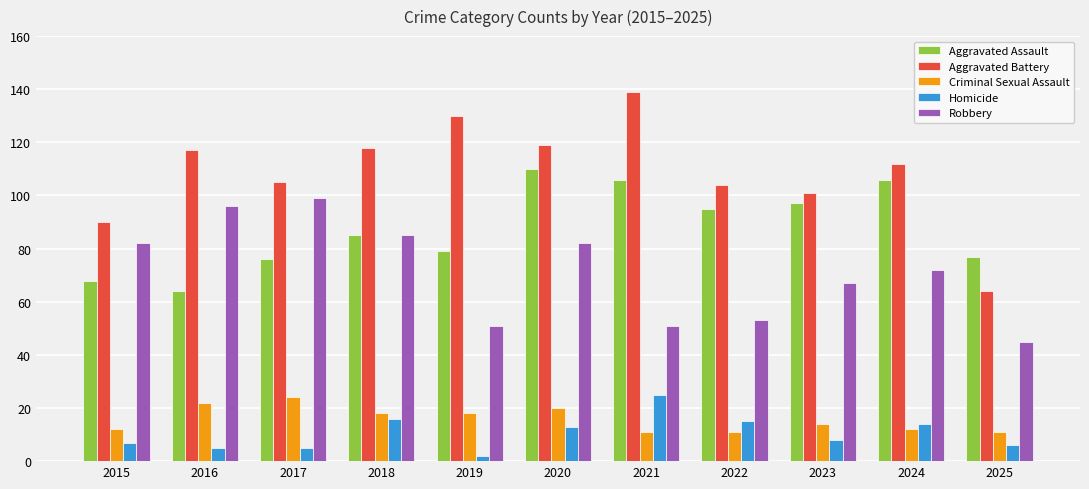

What is the sum of the Aggravated Battery values at 2016 and 2018?

235